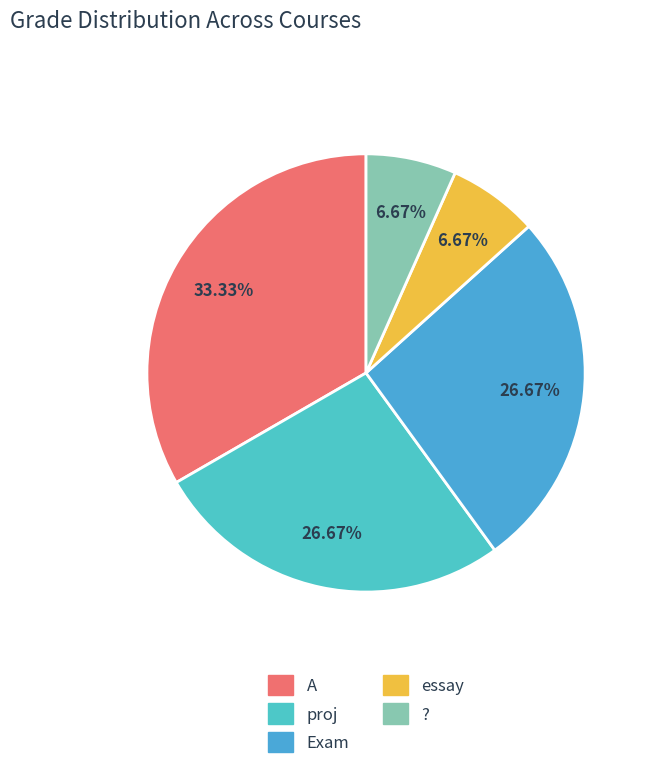

Which slice is the largest?

A